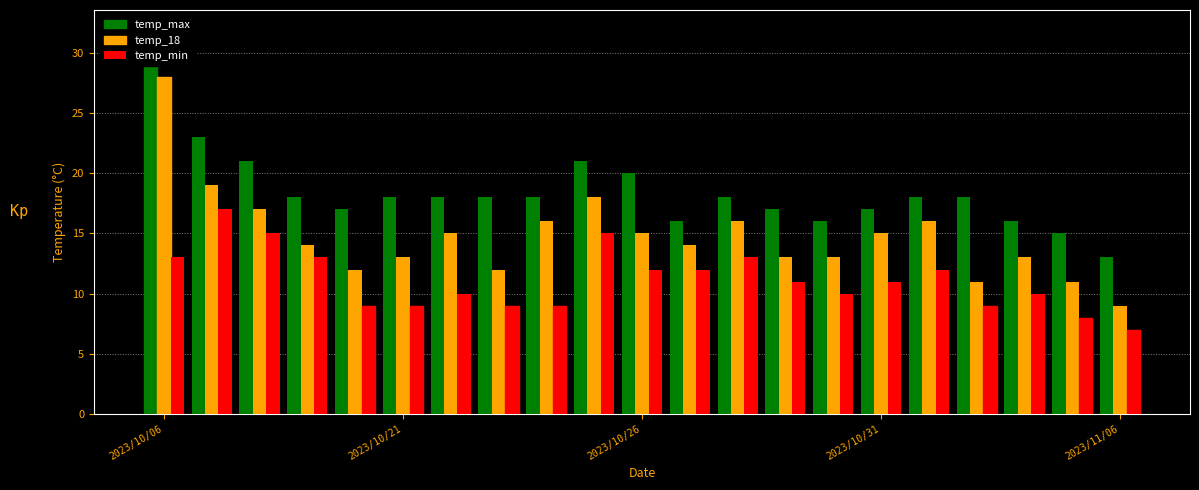

Where does the temp_max series first go above 18?

2023/10/06